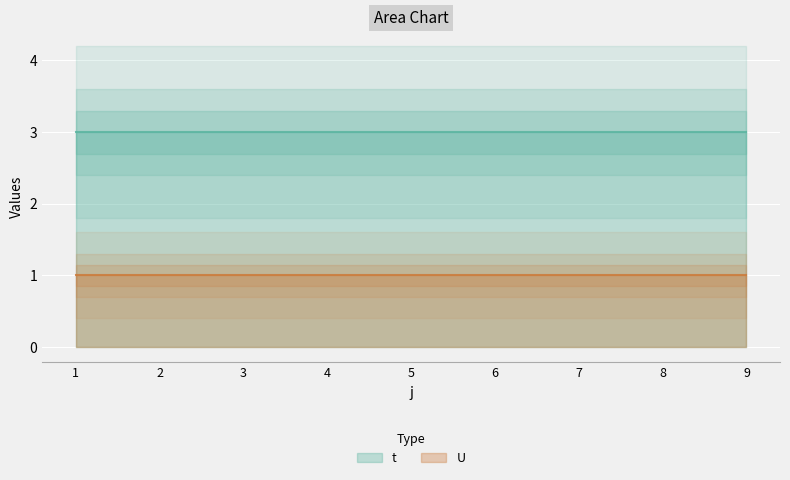

True or false: U has a value of 1 at 8.

True